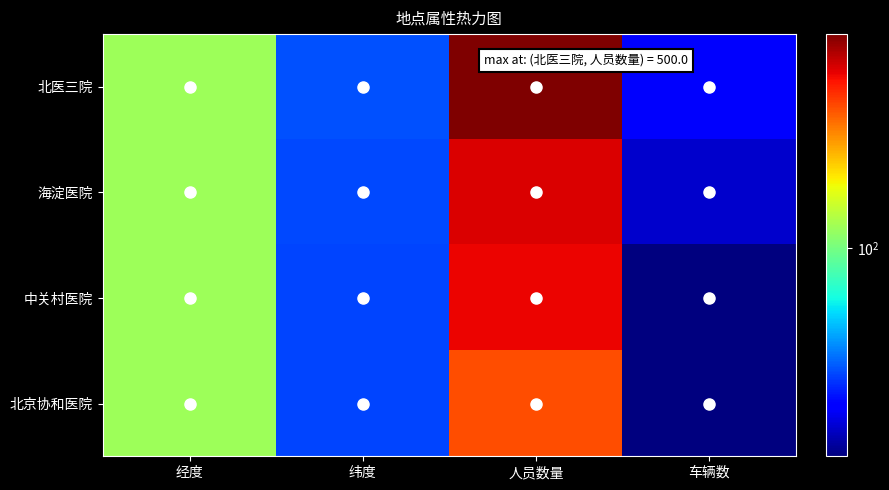

Which series has the largest total across all categories?

北医三院